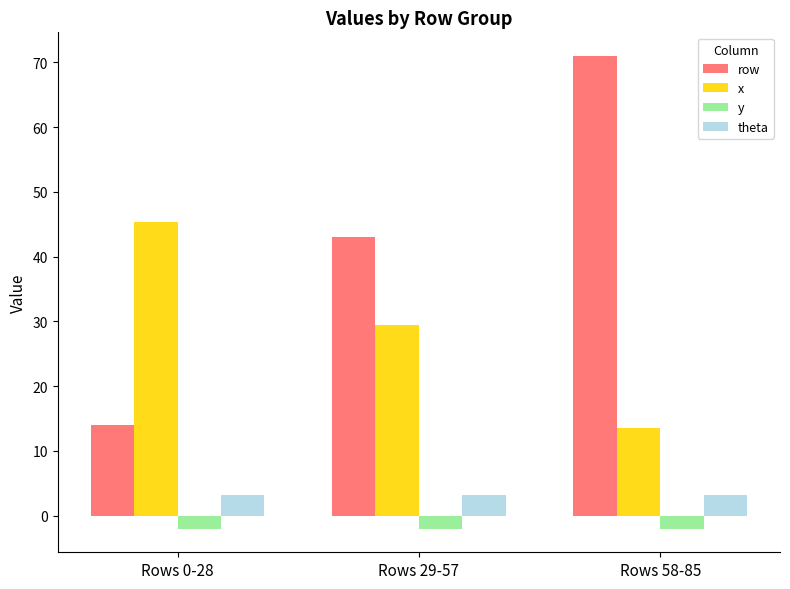

What are all the series names shown in the legend?

row, x, y, theta